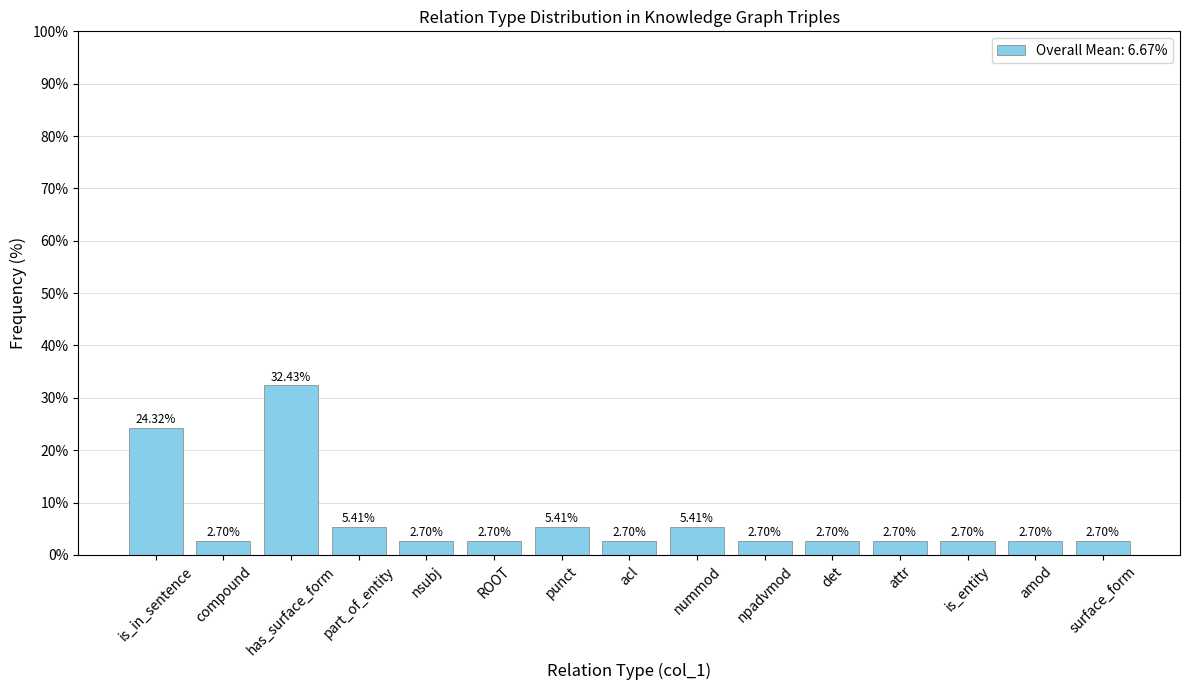

Read the value at amod.

2.7